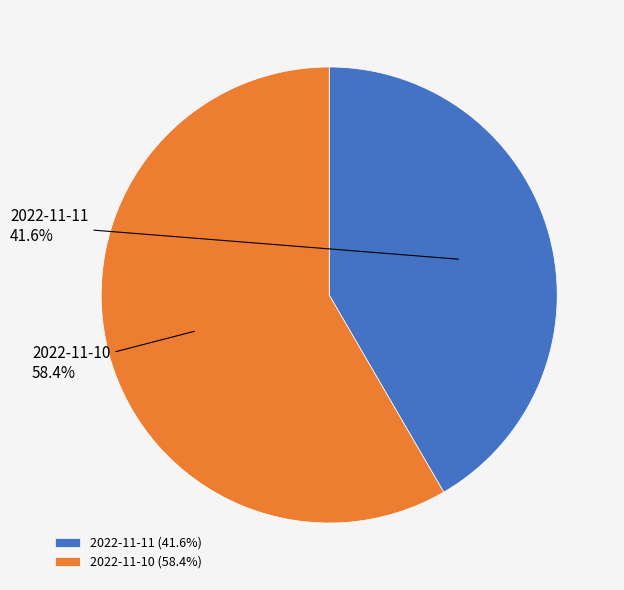

What is the majority slice?

2022-11-10